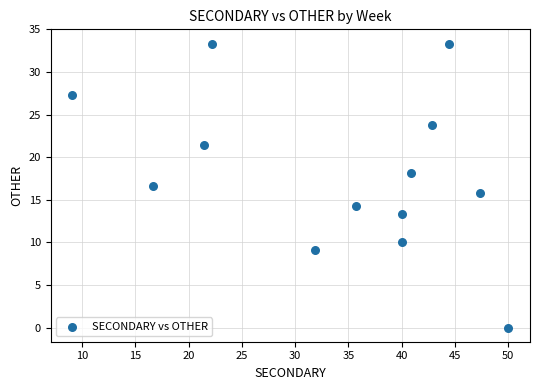

What is the range of X values (max minus min)?

40.9